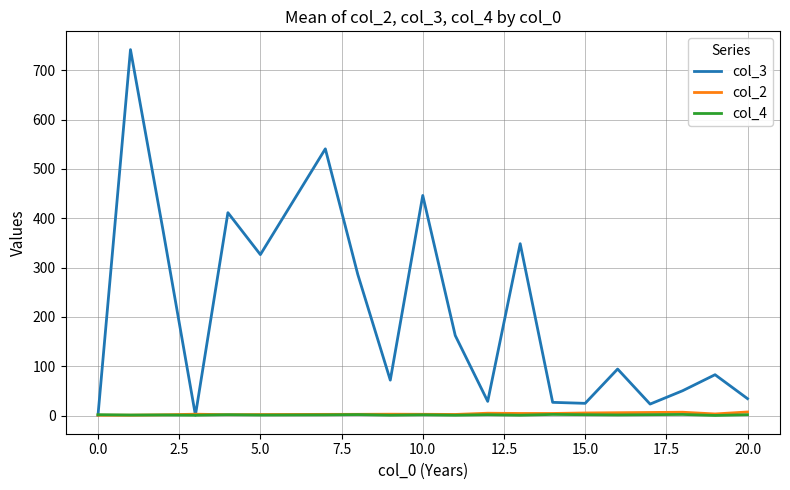

Which series has the widest spread of values?

col_3